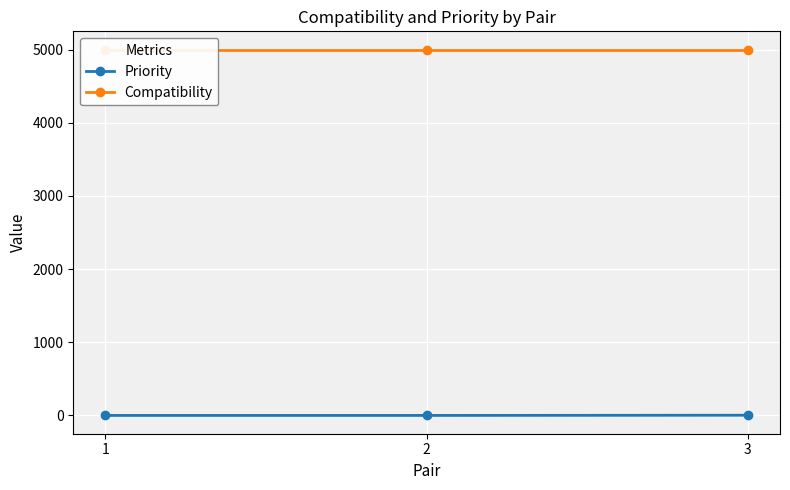

What is the approximate value of Compatibility at 1?

5000